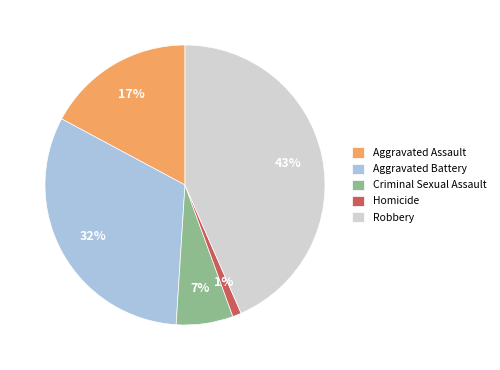

To the nearest percent, what portion does Robbery represent?

43%